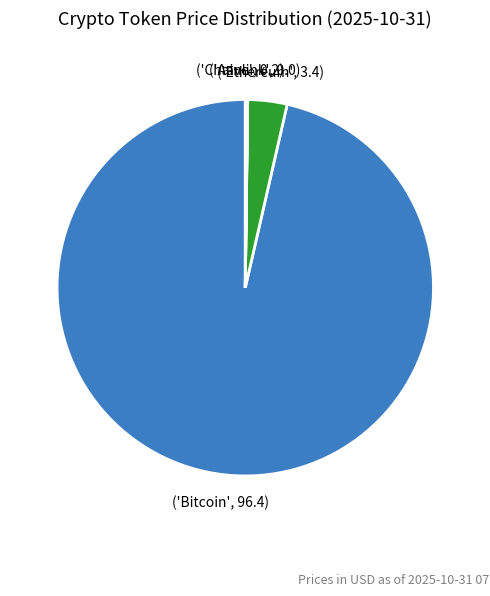

Is there a majority slice in this chart?

Yes